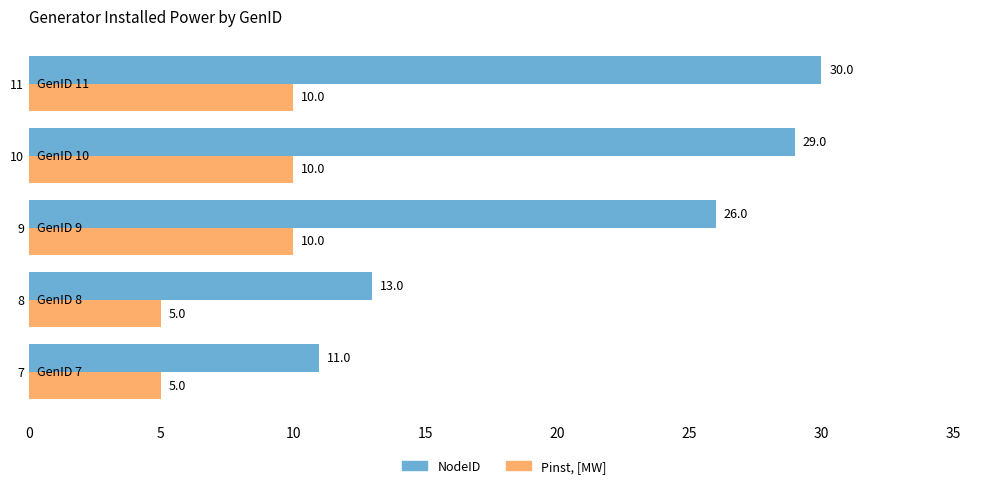

How many data points does each series have?

5